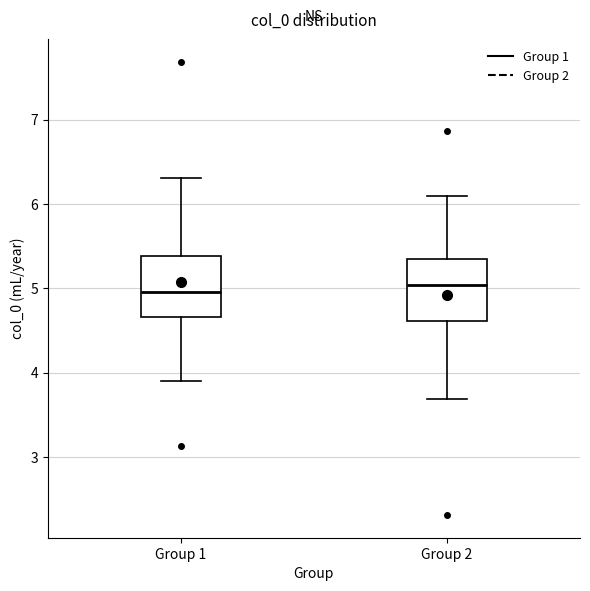

Reading left to right, transcribe this box plot: for each box, give where its median line is, the range the box spans, and where its two whiskers end, as read against the y-axis. The values are not printed on the chart, so give them approximately, as read against the axis.

Group 1: median 5.0, box 4.7 to 5.4, whiskers 3.9 to 6.3
Group 2: median 5.0, box 4.6 to 5.3, whiskers 3.7 to 6.1